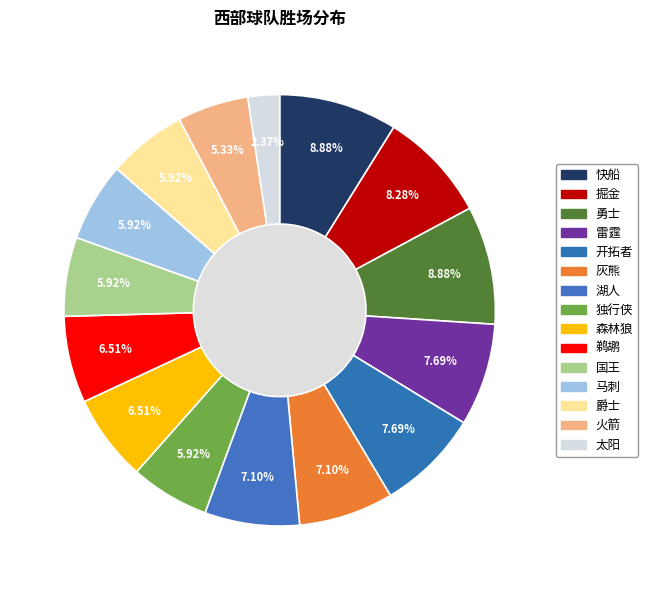

Rank the categories by value from lowest to highest.

太阳, 火箭, 独行侠, 国王, 马刺, 爵士, 森林狼, 鹈鹕, 灰熊, 湖人, 雷霆, 开拓者, 掘金, 快船, 勇士